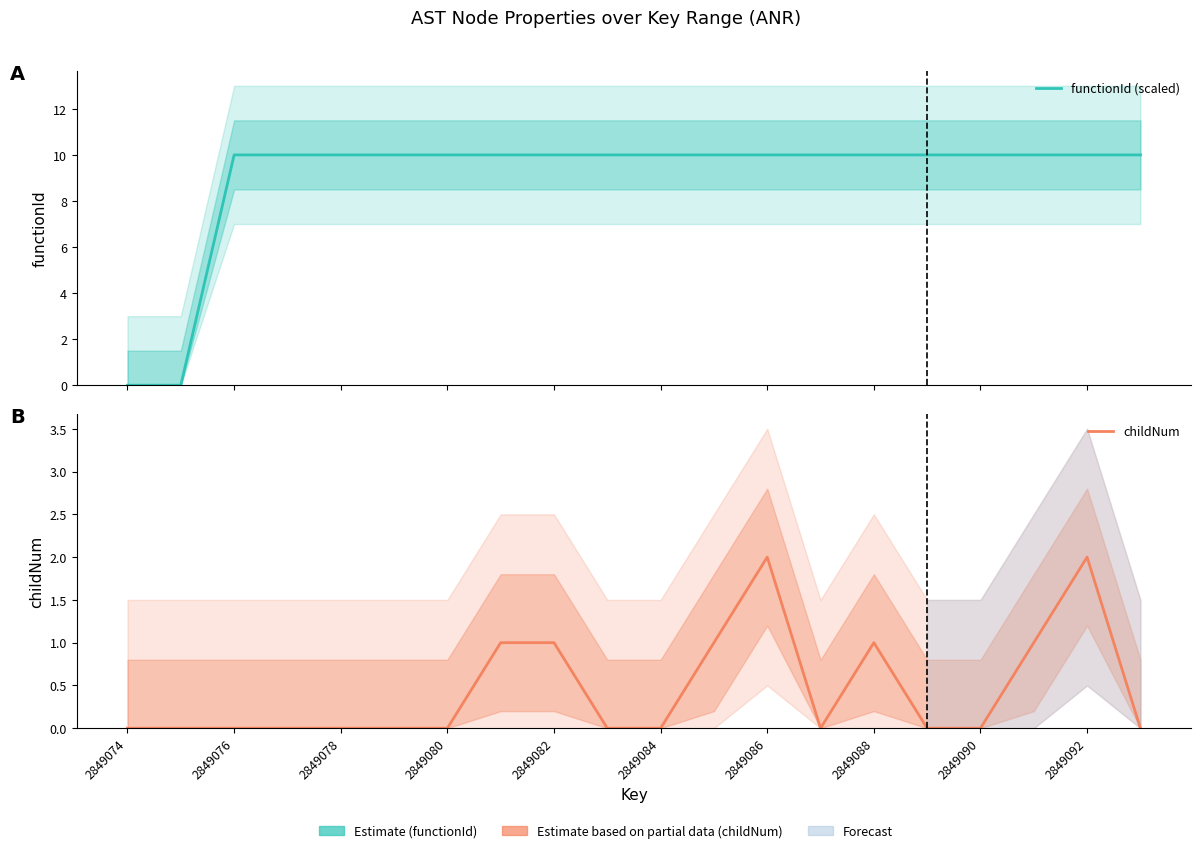

How many values in childNum are above zero?

7